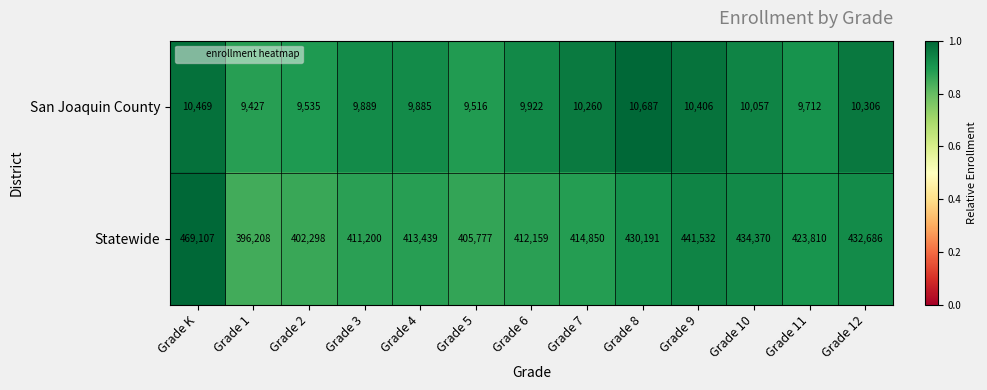

What is the sum of the San Joaquin County values at Grade 8 and Grade 11?

20399